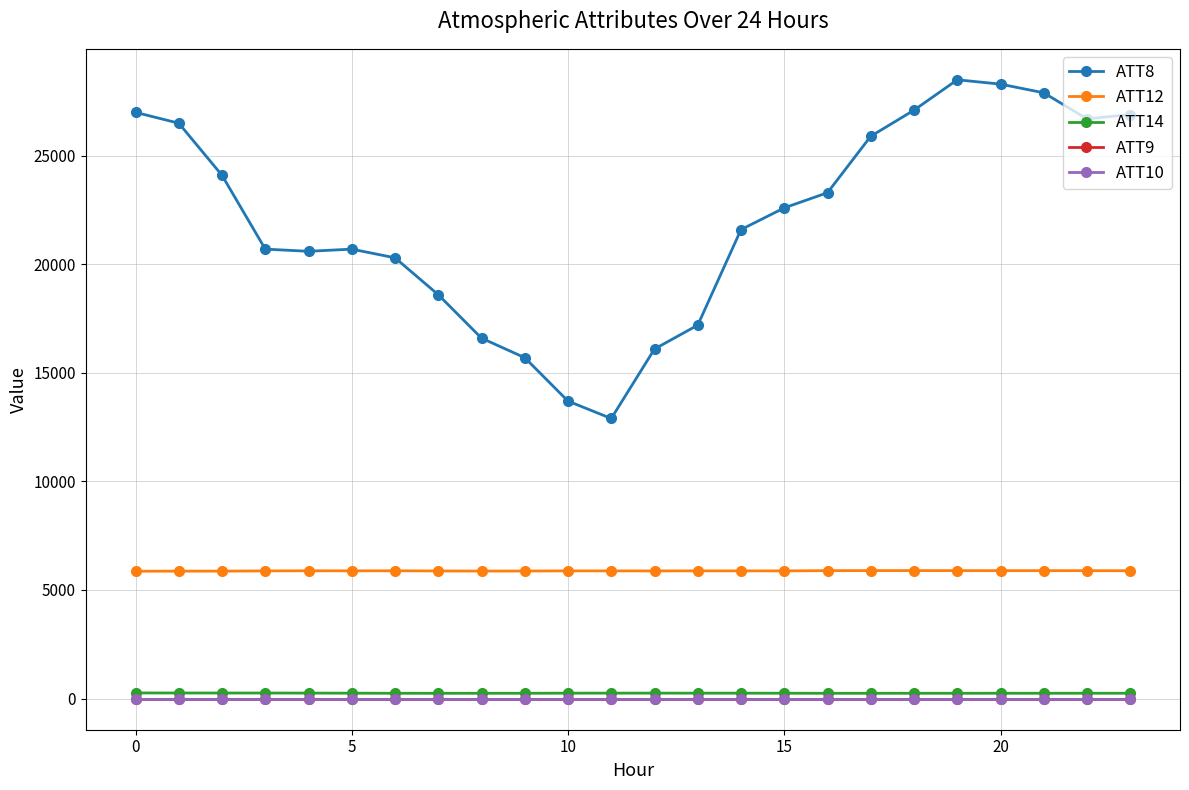

Does the chart have visible grid lines?

Yes